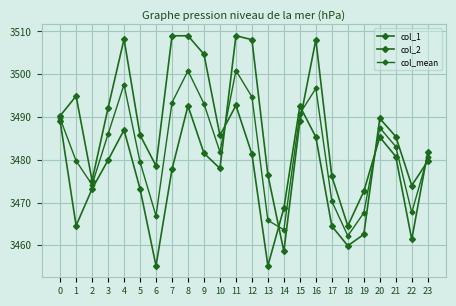

Reading left to right, list all the values displayed in this chart.

col_1: 3490.3	3494.9	3475.1	3492.1	3508.2	3485.8	3478.6	3509.0	3509.0	3504.7	3485.7	3492.7	3481.3	3455.2	3468.7	3492.6	3485.3	3464.5	3459.9	3462.6	3489.7	3485.4	3474.0	3479.7
col_2: 3489.1	3464.6	3473.2	3479.9	3487.0	3473.2	3455.2	3477.8	3492.6	3481.5	3478.0	3509.0	3508.1	3476.4	3458.6	3489.0	3508.1	3476.1	3464.5	3472.6	3485.3	3480.8	3461.4	3481.8
col_mean: 3489.7	3479.8	3474.2	3486.0	3497.6	3479.5	3466.9	3493.4	3500.8	3493.1	3481.8	3500.9	3494.7	3465.8	3463.6	3490.8	3496.7	3470.3	3462.2	3467.6	3487.5	3483.1	3467.7	3480.7